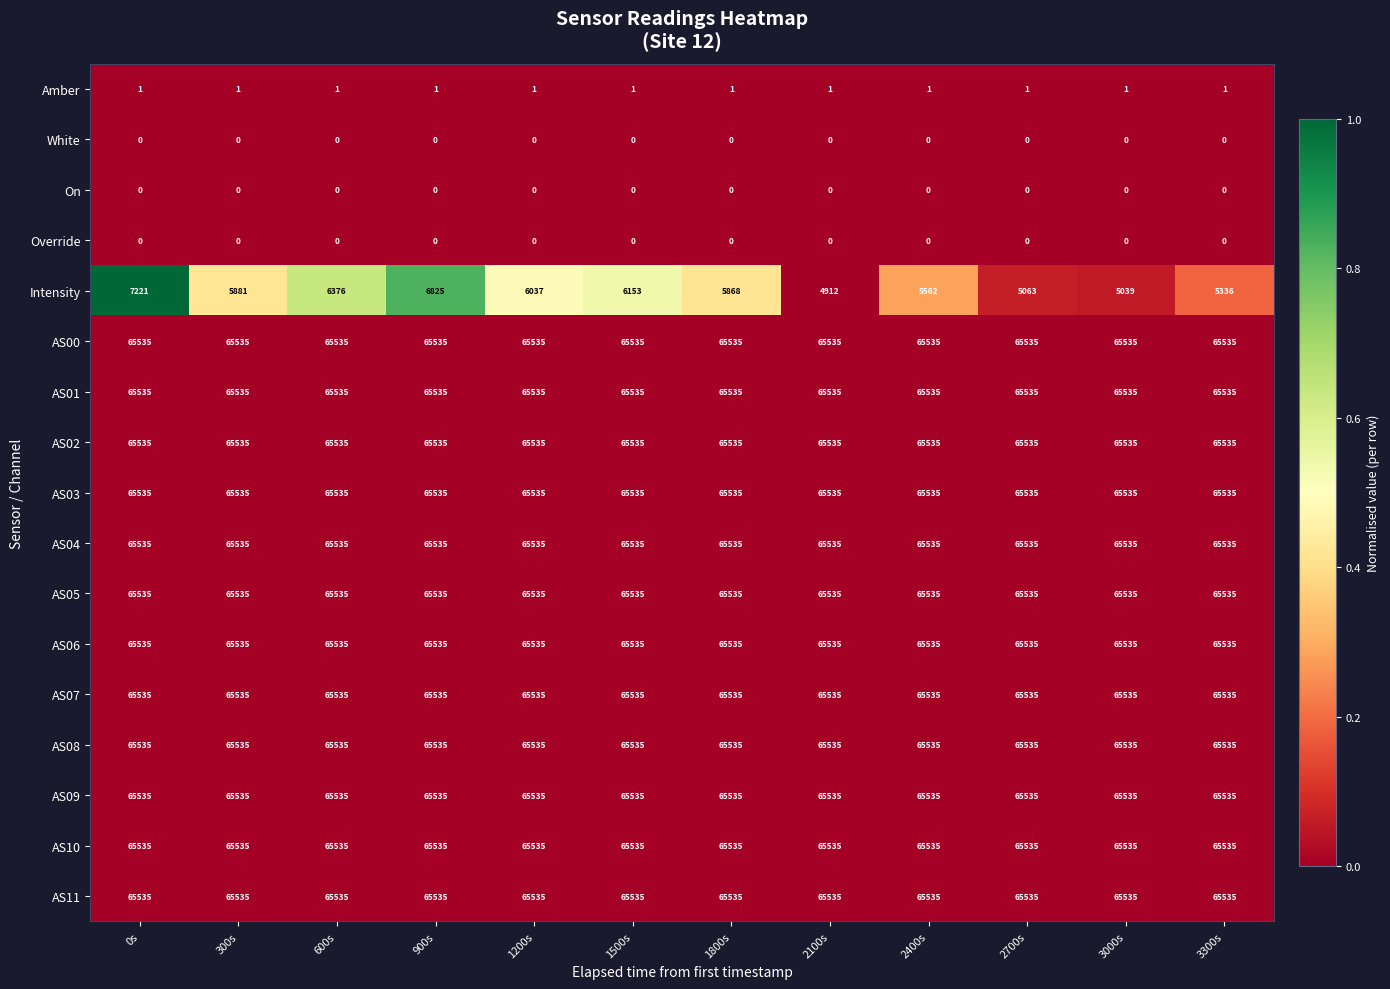

Read the AS05 value at 1500s.

65535